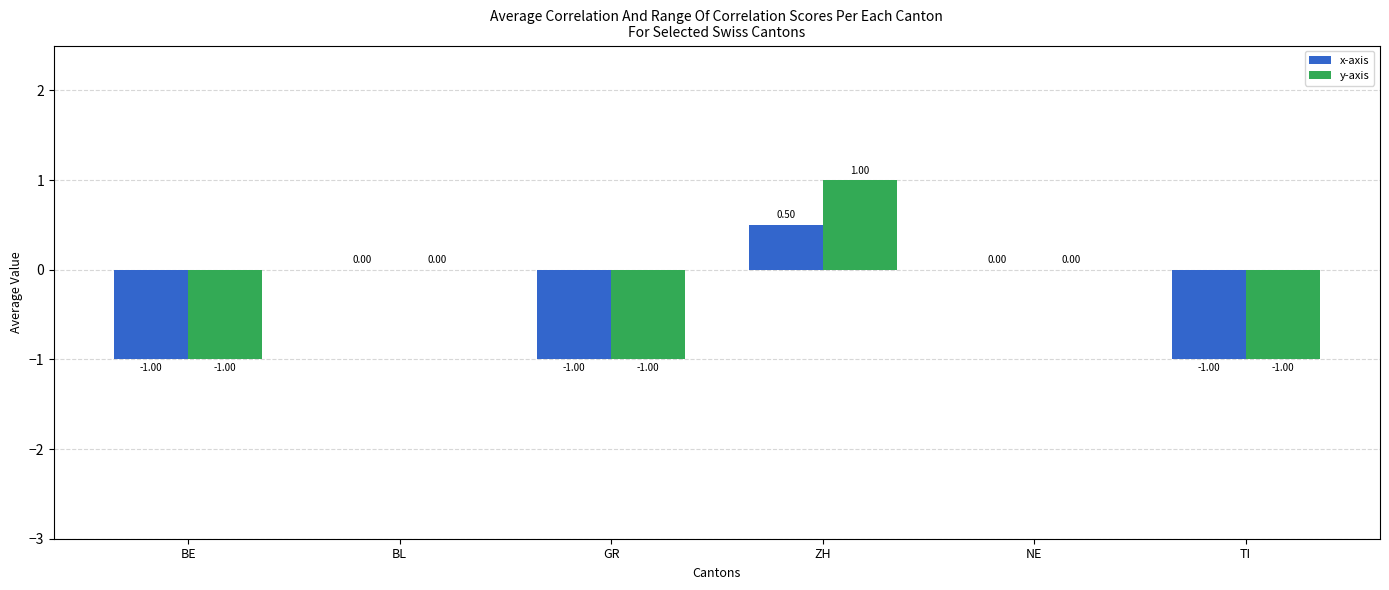

How many data points does each series have?

6